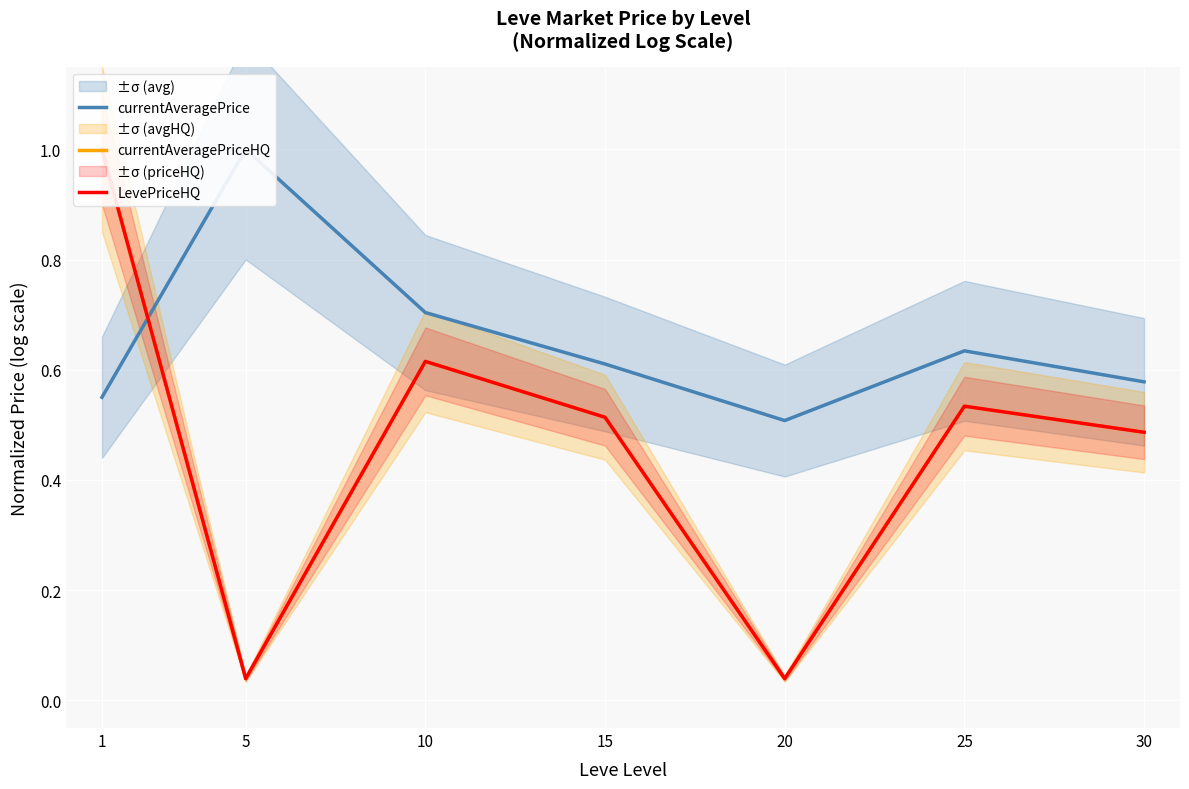

Is it true that LevePriceHQ equals 0.8 at 10?

False